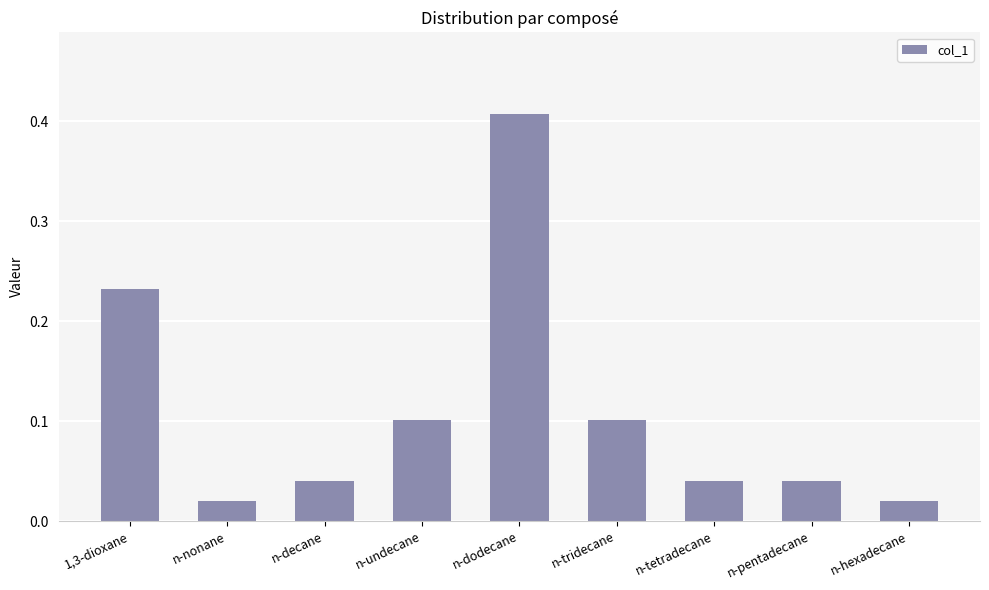

The chart shows a value of 0.1 at n-decane. True or false?

False